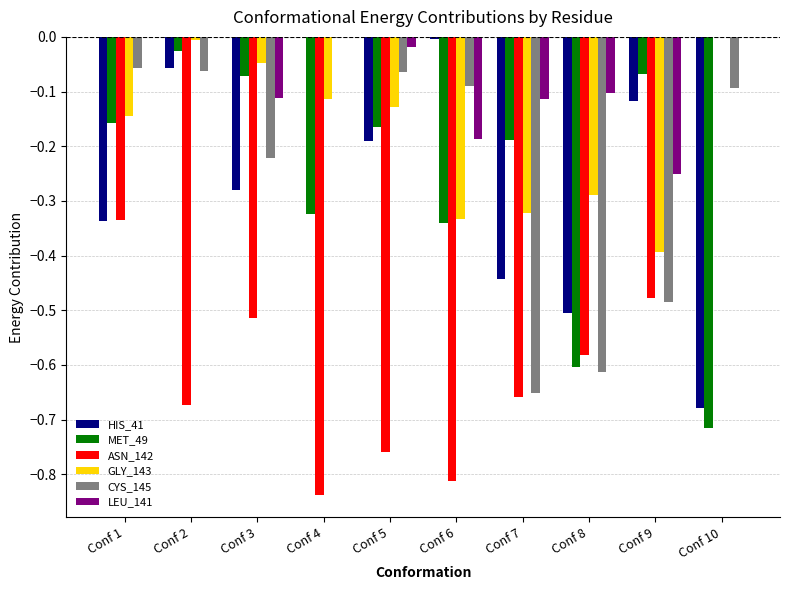

The value of HIS_41 at Conf 1 is -0.5. True or false?

False